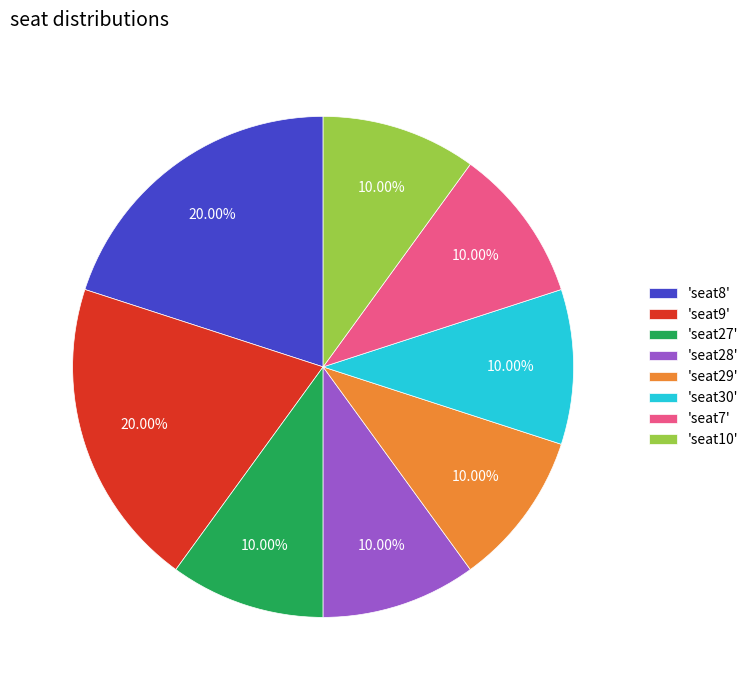

How many slices are in this pie chart?

8